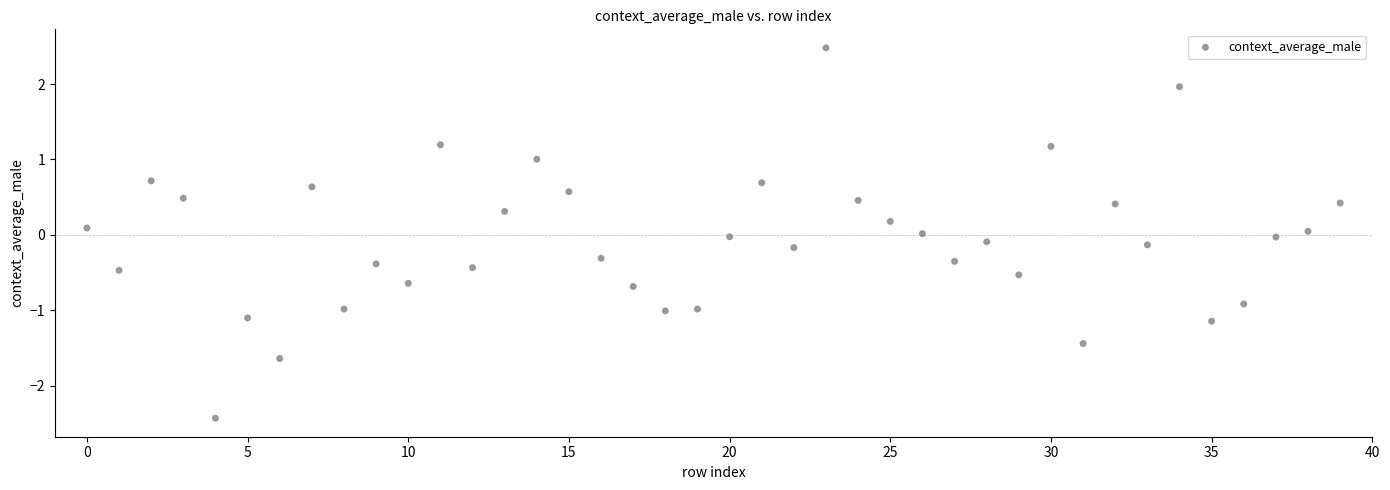

What is the range of Y values (max minus min)?

4.9